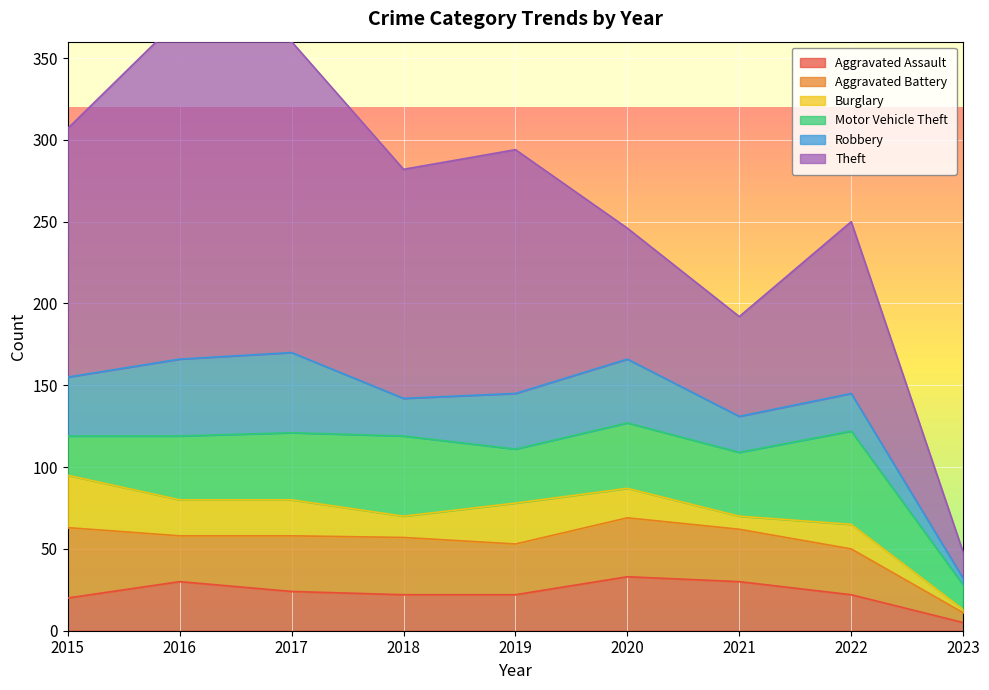

What is the sum of all Theft values?

1101